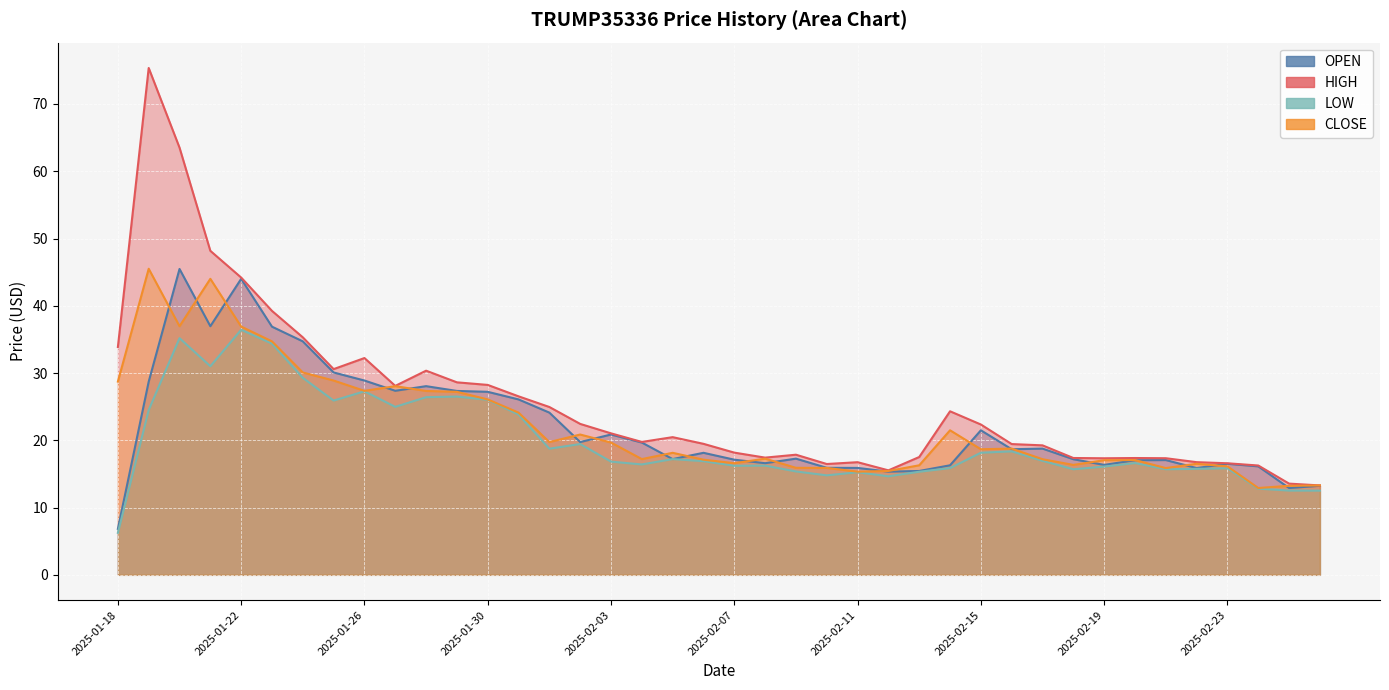

List the labels in order of CLOSE value, largest first.

2025-01-19, 2025-01-21, 2025-01-20, 2025-01-22, 2025-01-23, 2025-01-24, 2025-01-25, 2025-01-18, 2025-01-27, 2025-01-26, 2025-01-28, 2025-01-29, 2025-01-30, 2025-01-31, 2025-02-14, 2025-02-02, 2025-02-01, 2025-02-03, 2025-02-16, 2025-02-15, 2025-02-05, 2025-02-08, 2025-02-04, 2025-02-17, 2025-02-06, 2025-02-20, 2025-02-19, 2025-02-07, 2025-02-22, 2025-02-18, 2025-02-13, 2025-02-23, 2025-02-09, 2025-02-10, 2025-02-21, 2025-02-12, 2025-02-11, 2025-02-26, 2025-02-25, 2025-02-24